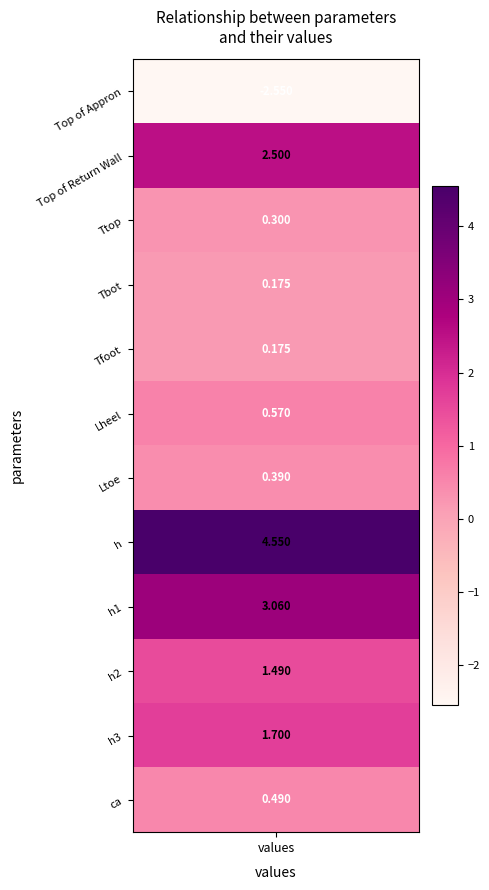

What is the sum of all values?

12.8